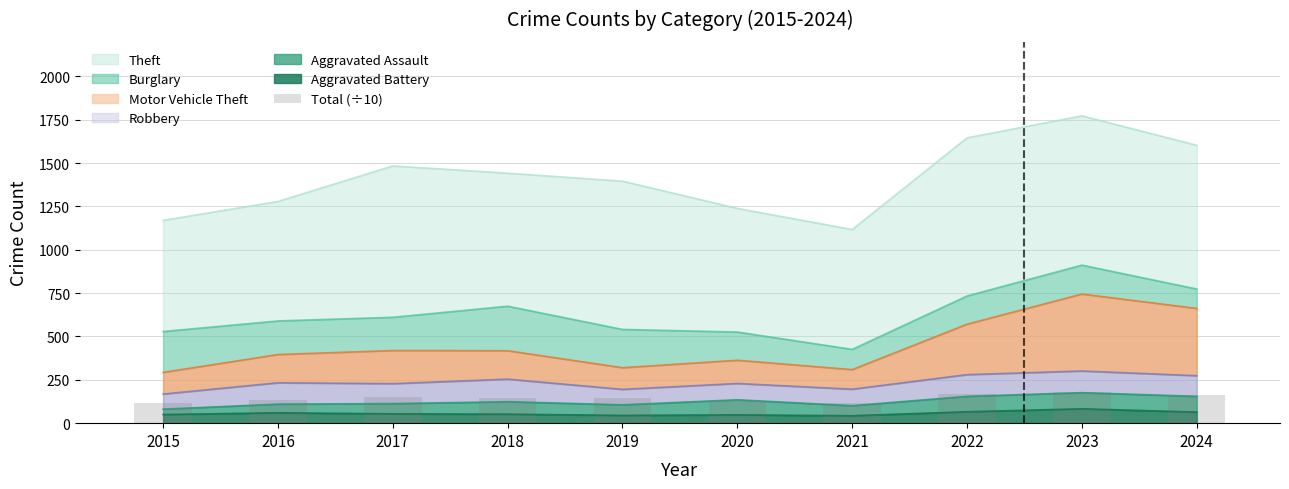

What is the difference between the maximum and minimum values?

65.3